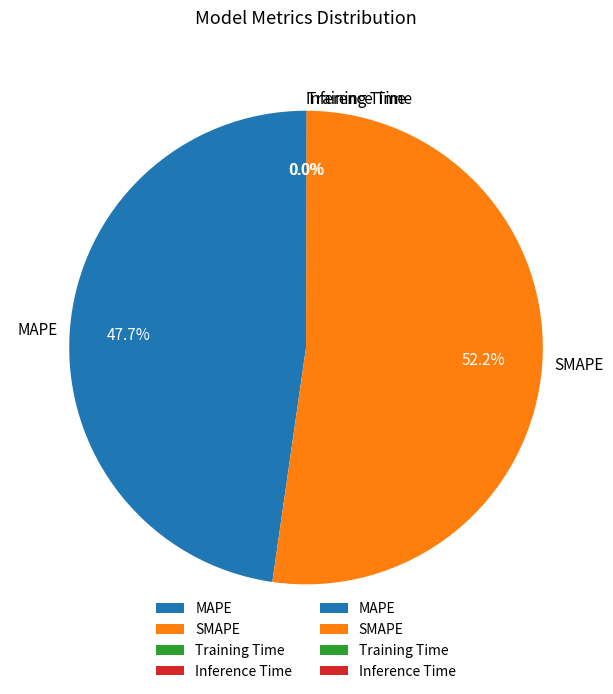

The SMAPE slice represents 52% of the pie. True or false?

True